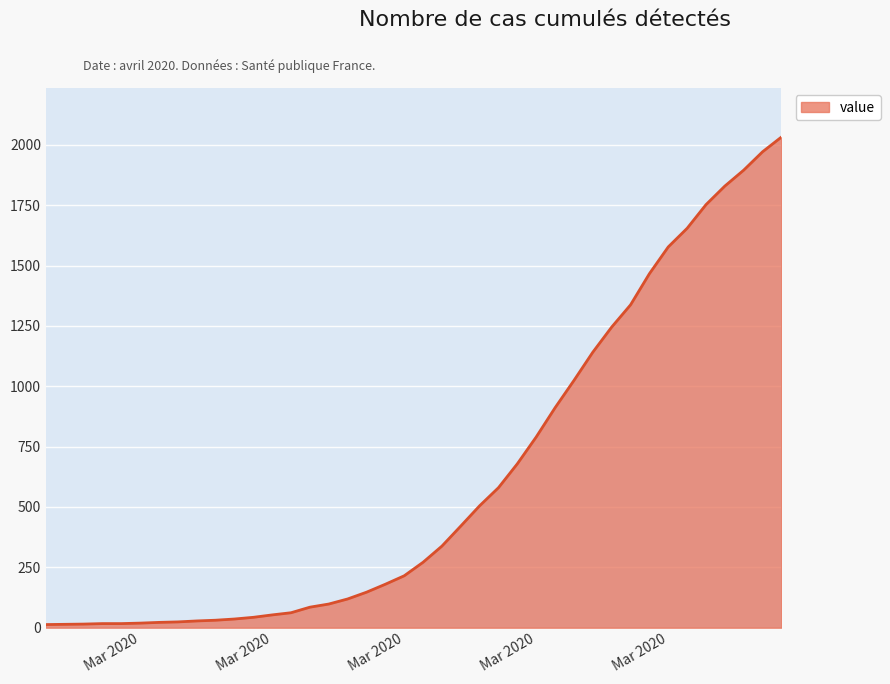

What is the greatest value displayed?

2032